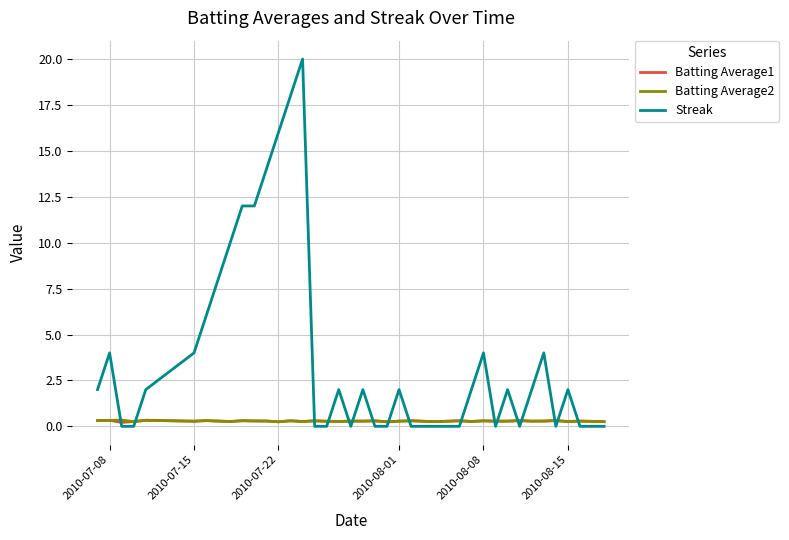

True or false: Streak has more than 1 points higher than both neighbors.

True